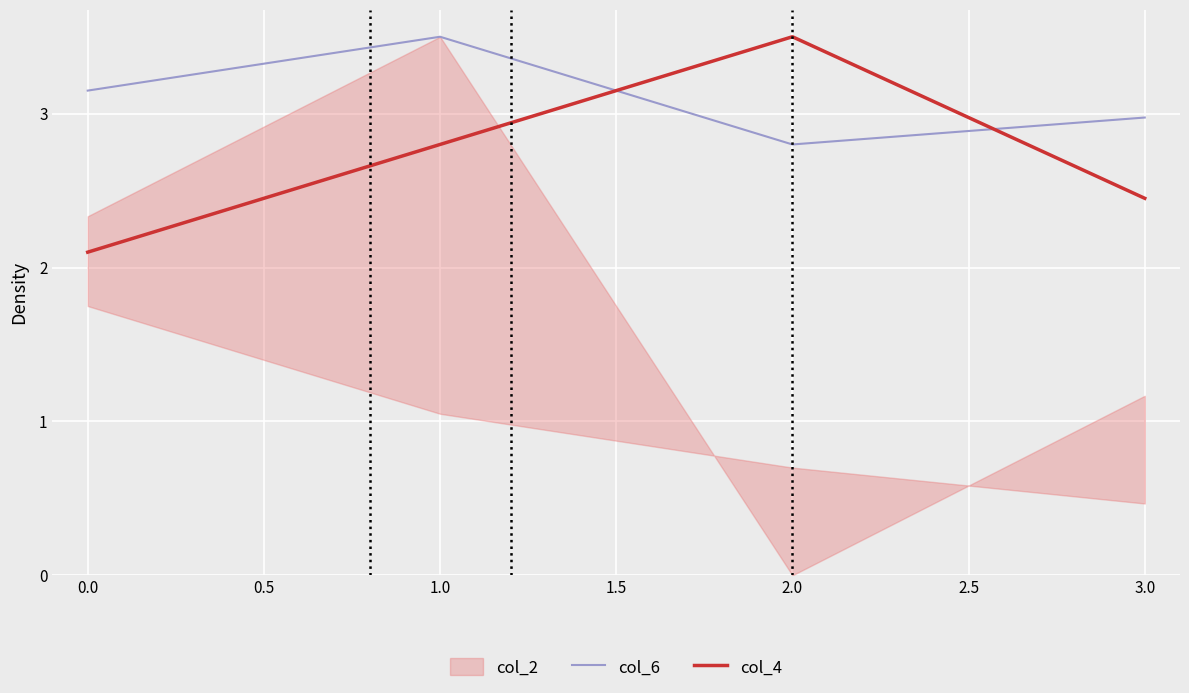

The value of col_4 at 0.0 is 0.8. True or false?

False